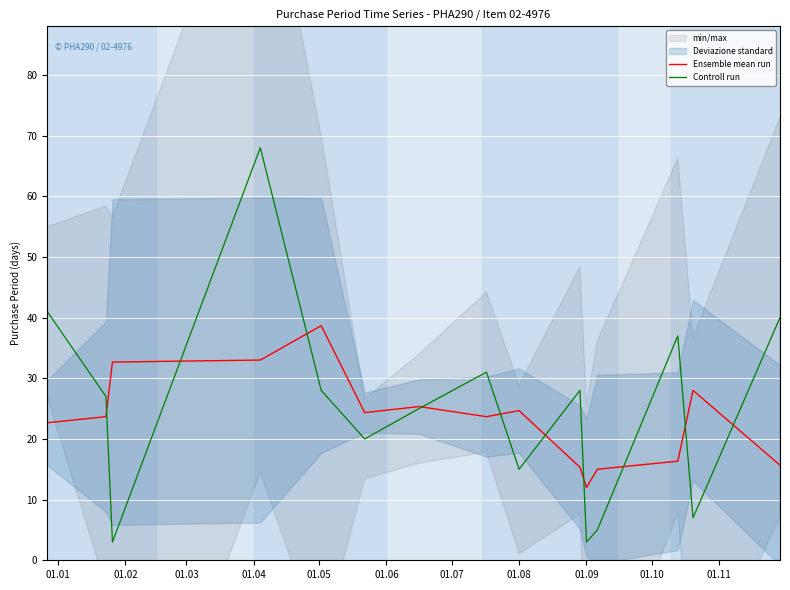

What is the minimum value for Ensemble mean run?

12.0